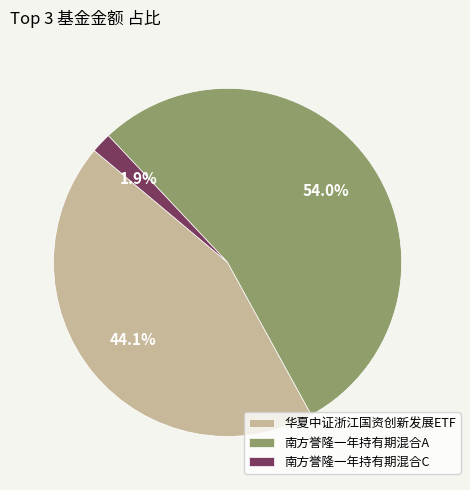

What is the majority slice?

南方誉隆一年持有期混合A